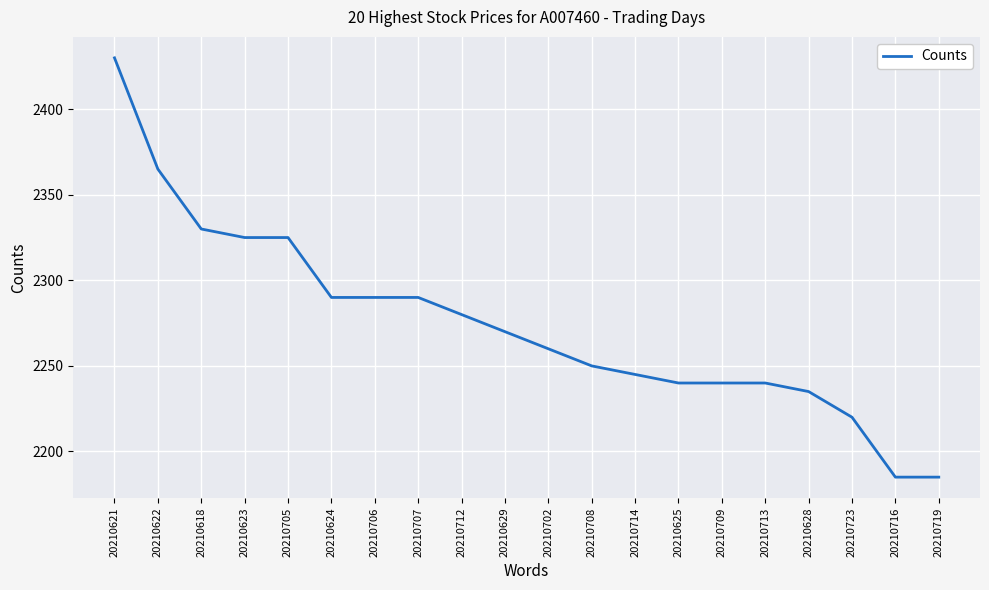

Read the value at 20210723.

2220